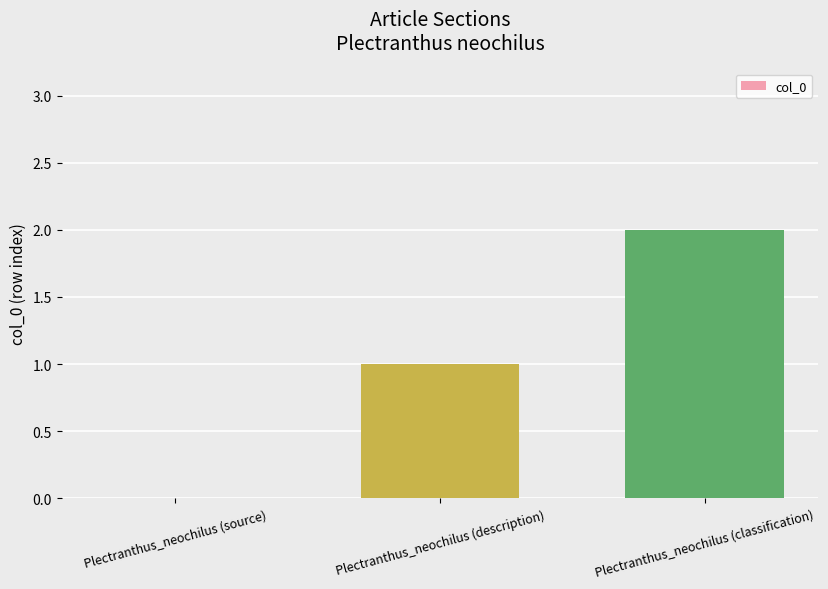

Are the bars horizontal?

No